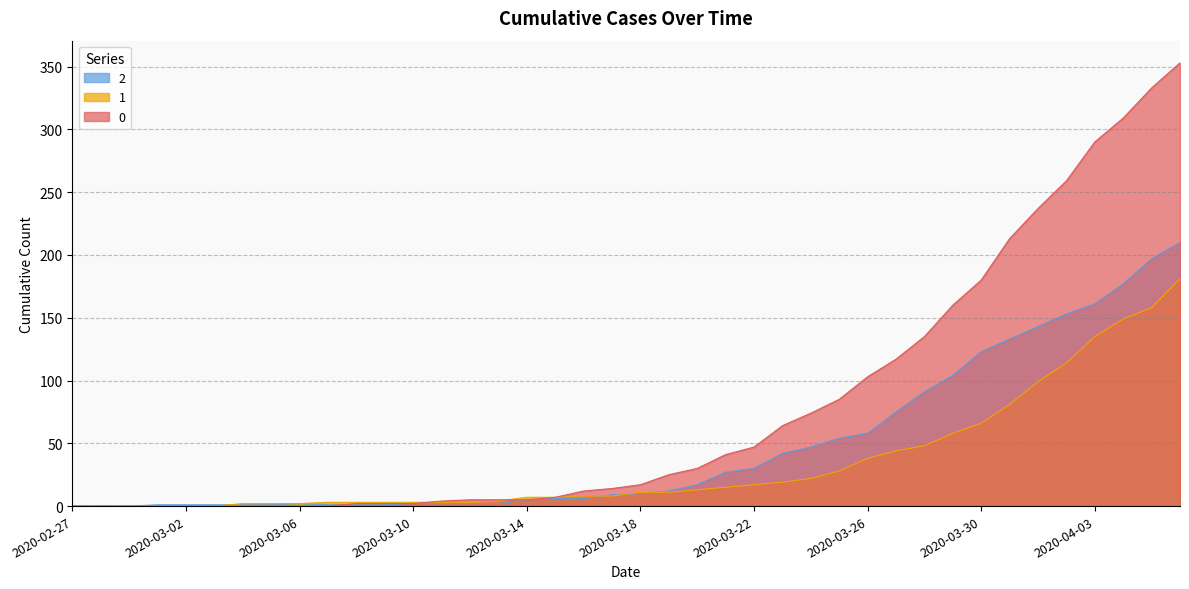

Is it true that 2 equals 197 at 2020-04-05?

True